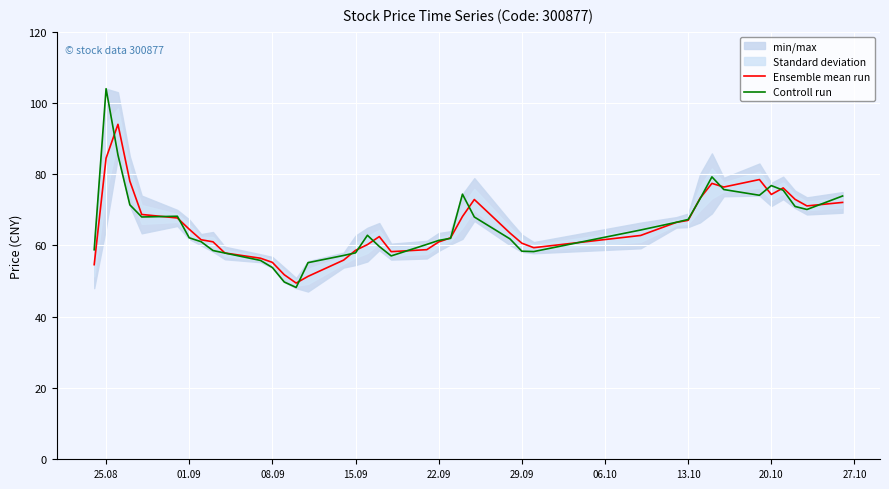

How many times do Ensemble mean run and Controll run cross each other?

18